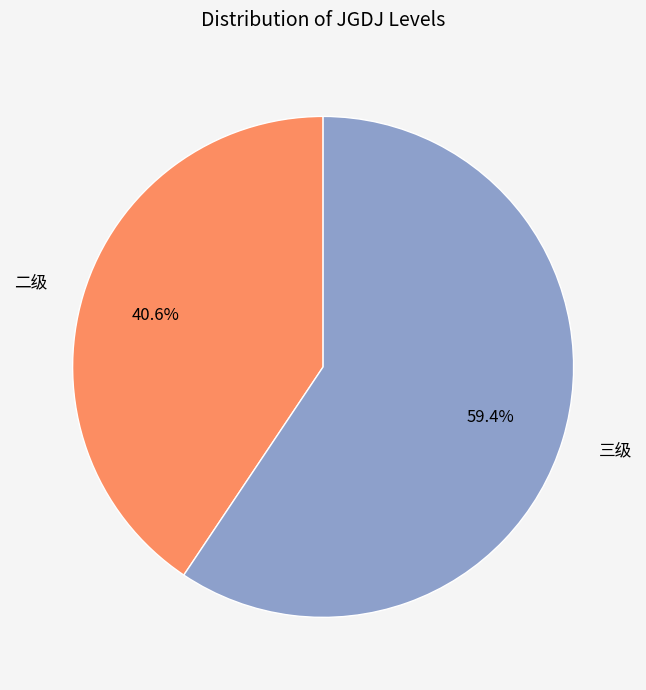

Combined, what portion of the pie is 三级 and 二级?

100.0%